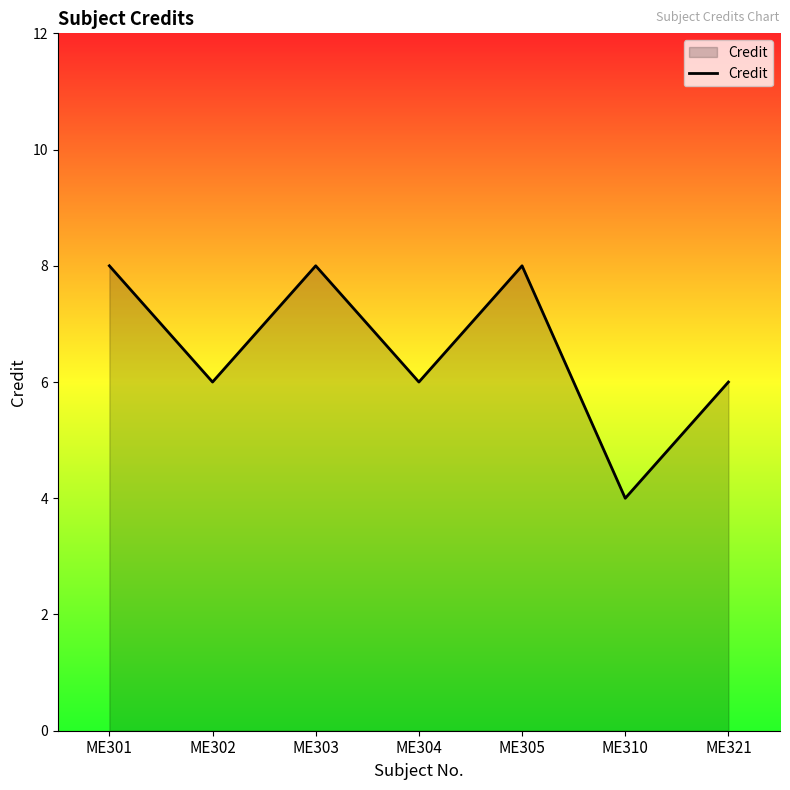

Approximately how many times larger is the value at ME305 compared to ME304?

1.3